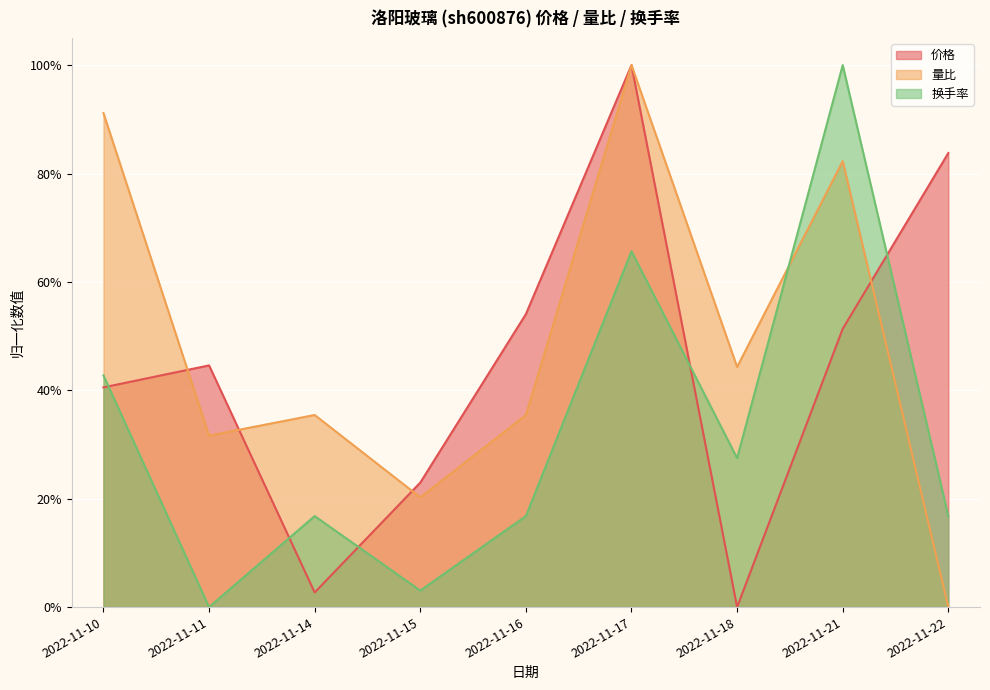

True or false: 价格 has more than 2 interior local peaks.

False